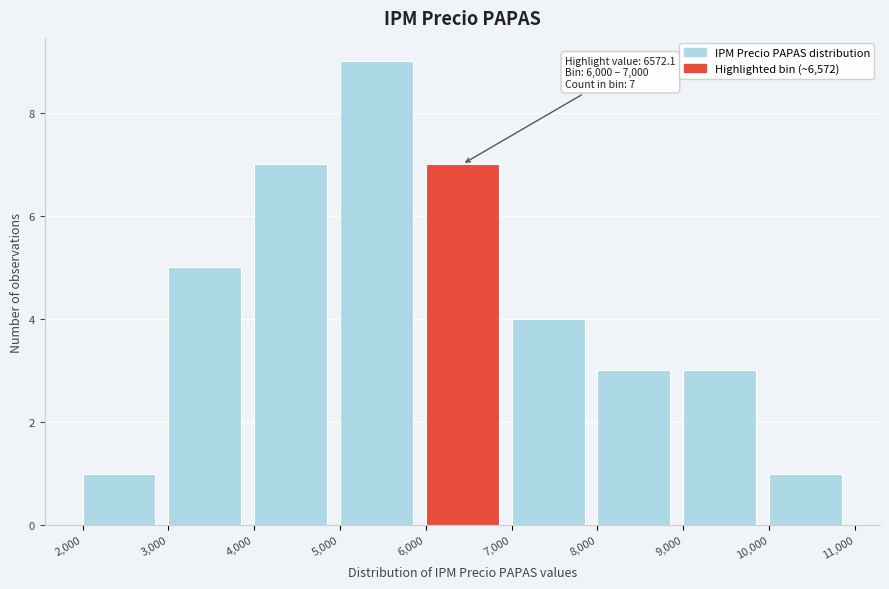

Which range on the x-axis has the tallest bar?

5,000 to 6,000